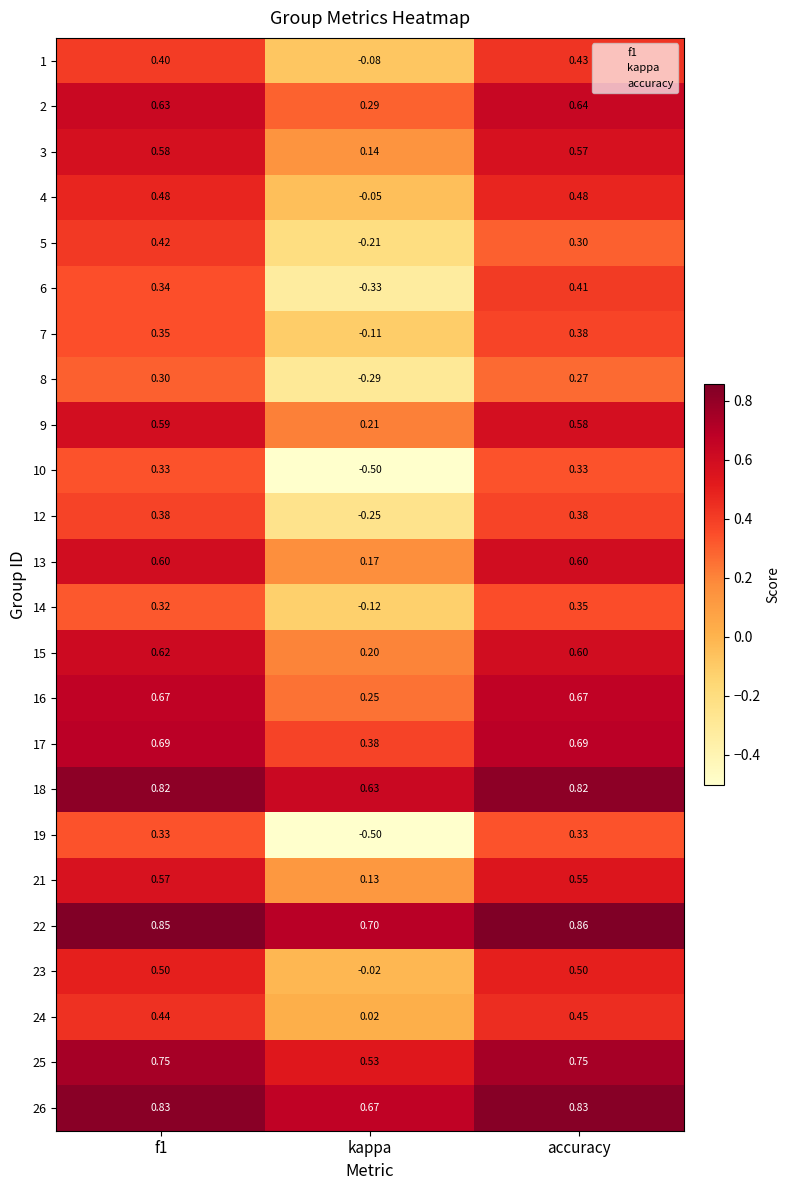

Which category has the highest value across all series?

accuracy